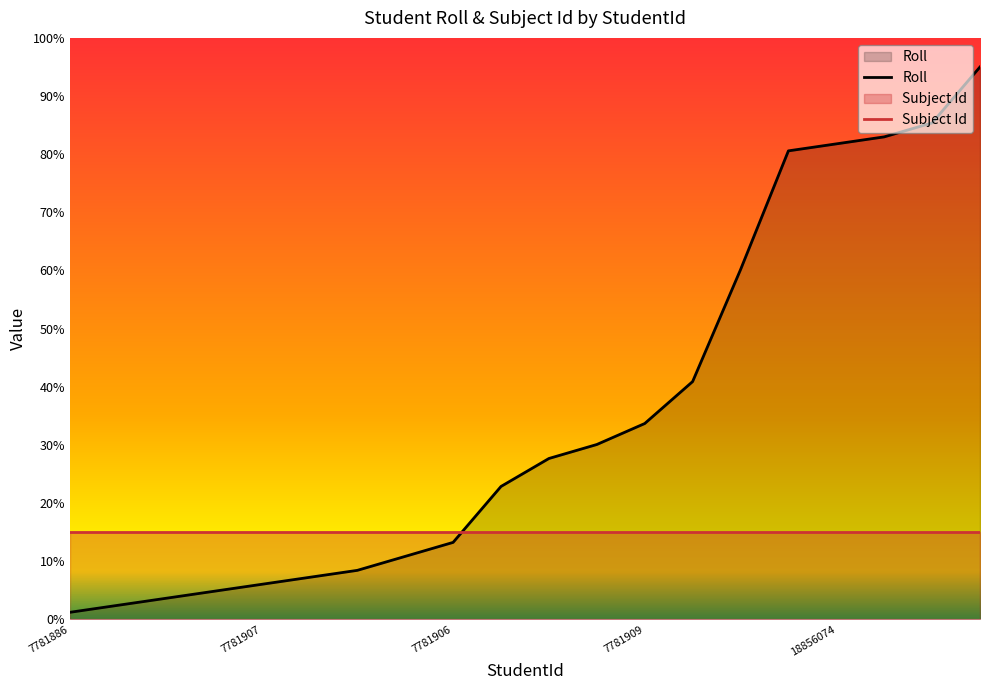

Where does the data first go above 27?

9538981